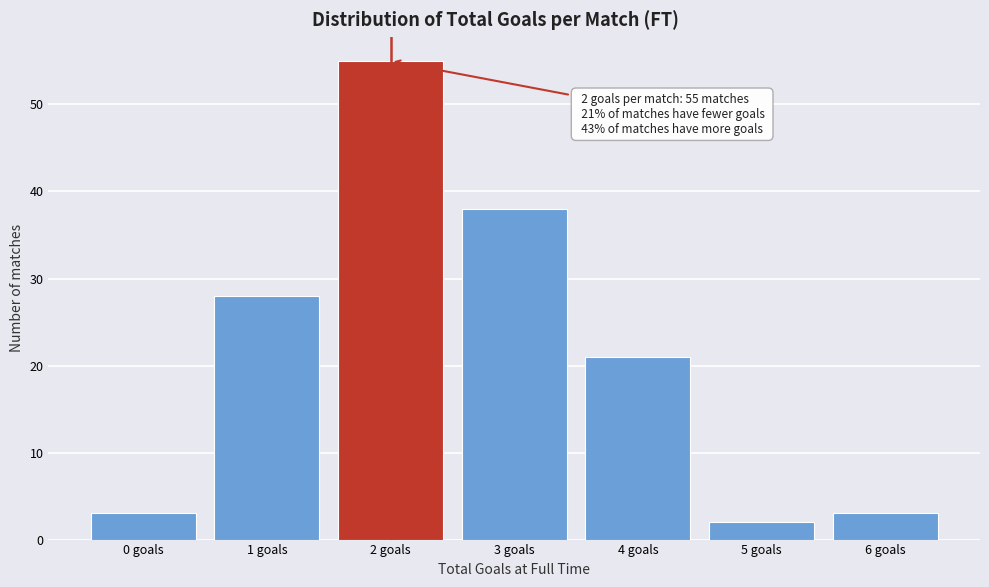

Reading left to right, extract all data points from this chart.

3	28	55	38	21	2	3